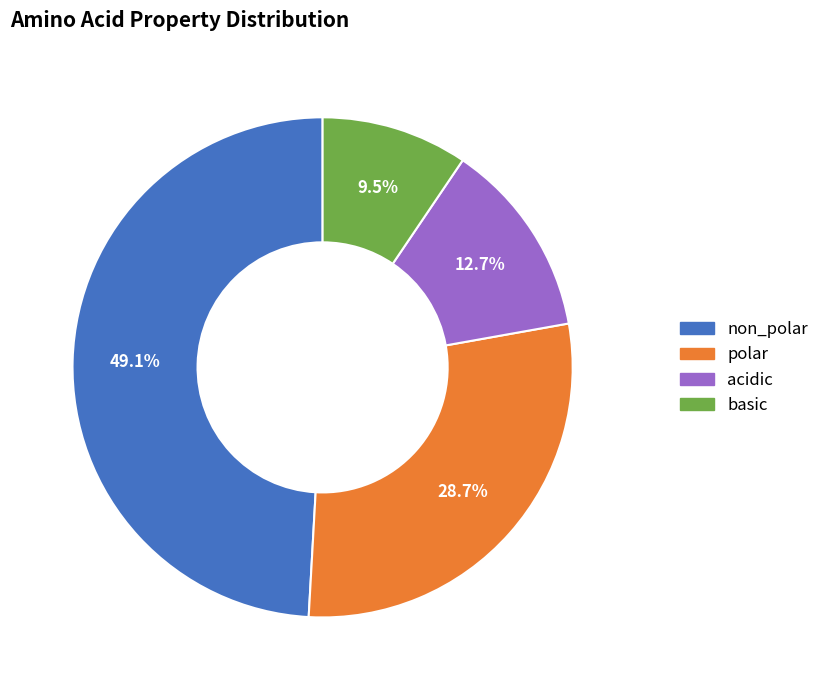

Which slice is the smallest?

basic